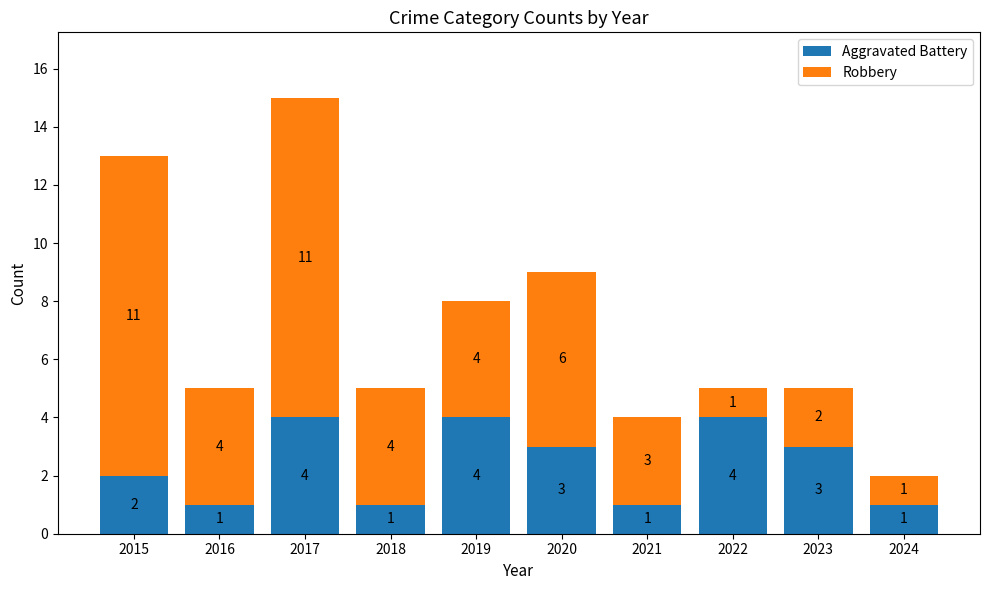

At which category is the sum across all series the highest?

2017